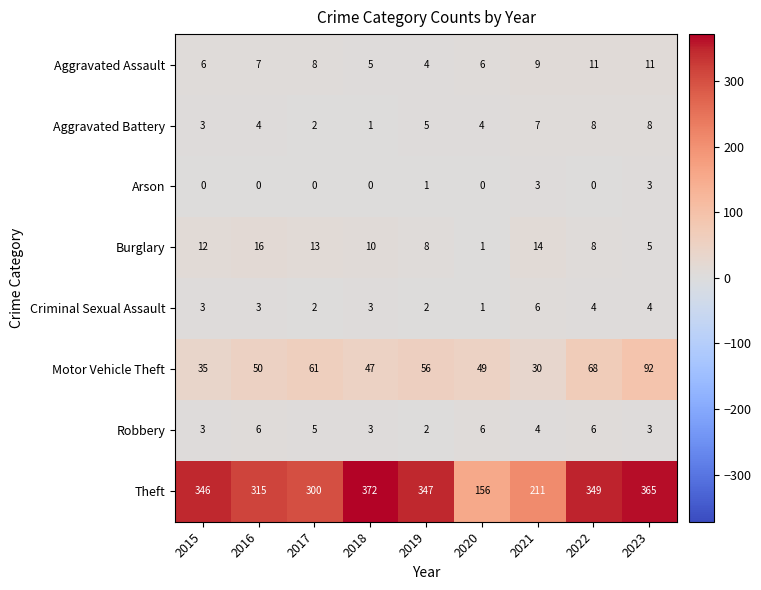

How many distinct data groups are displayed?

8